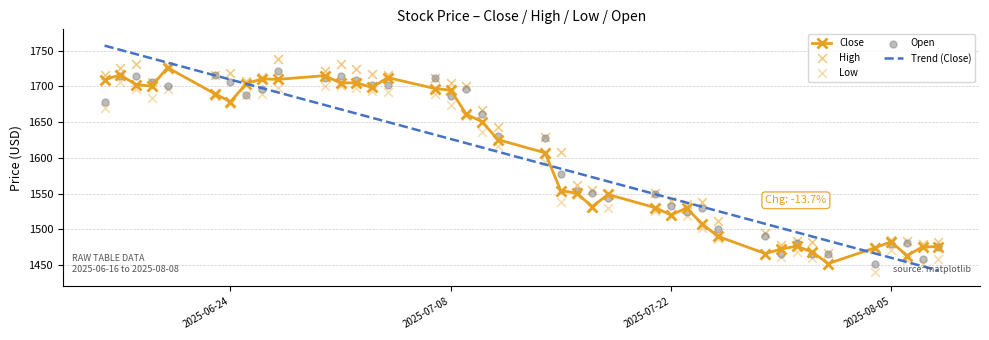

At how many categories does at least one series exceed 1701?

17